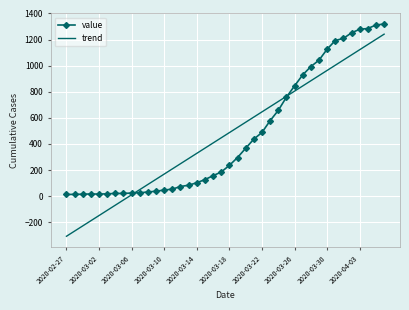

Which series has the widest spread of values?

trend